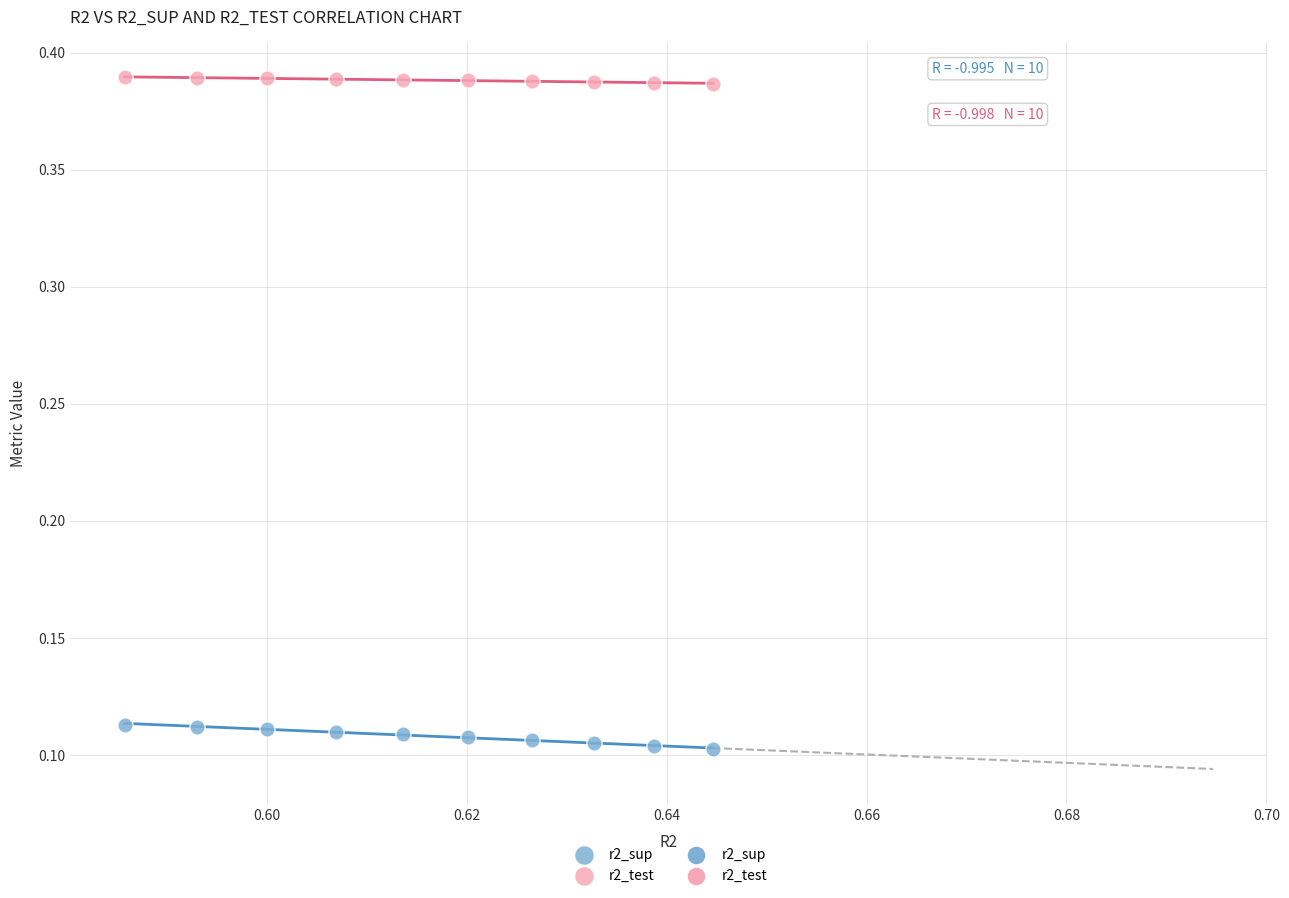

Which series reaches the maximum Y coordinate?

r2_test